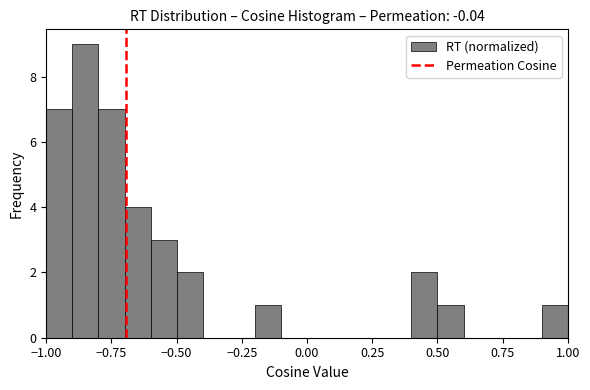

Read against the x-axis, roughly where is the centre of the tallest bar?

-0.85